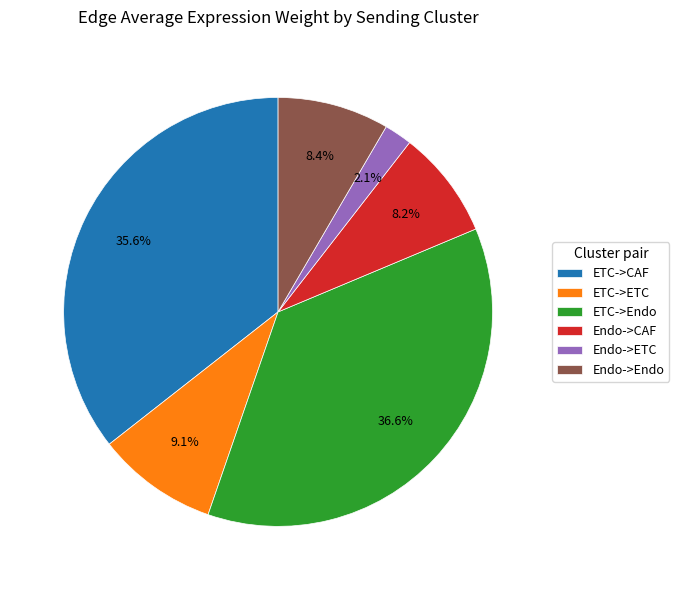

True or false: Endo->Endo accounts for 18% of the total.

False